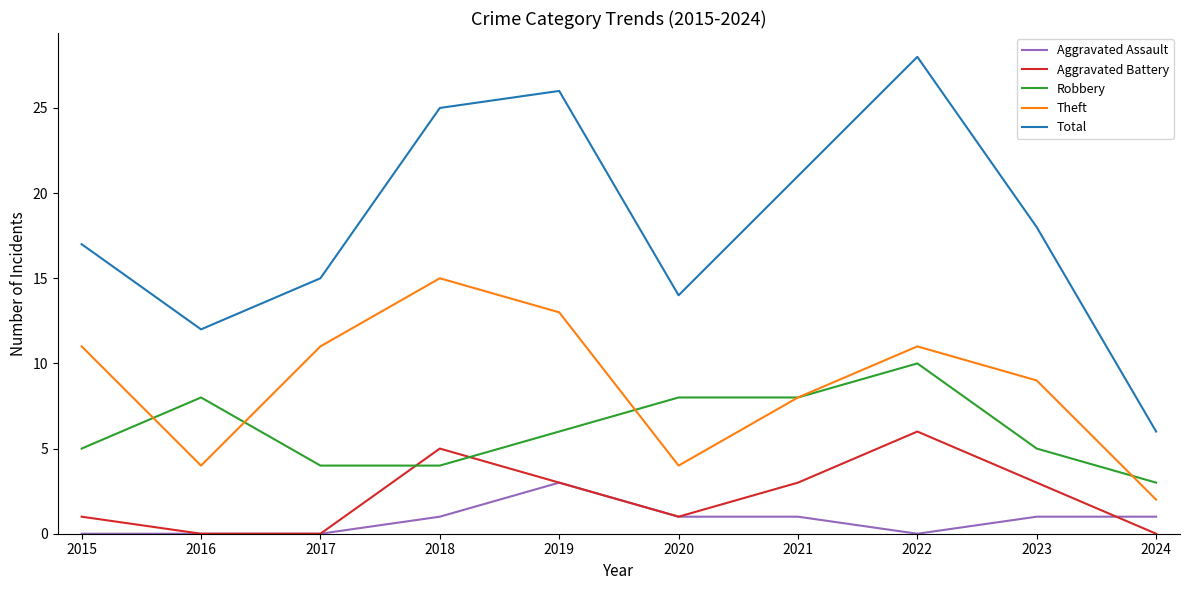

True or false: Total and Theft intersect in this chart.

False